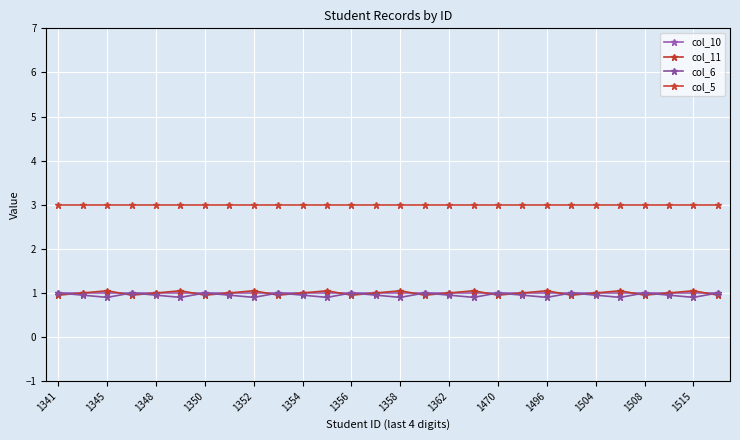

How many data points does each series have?

28